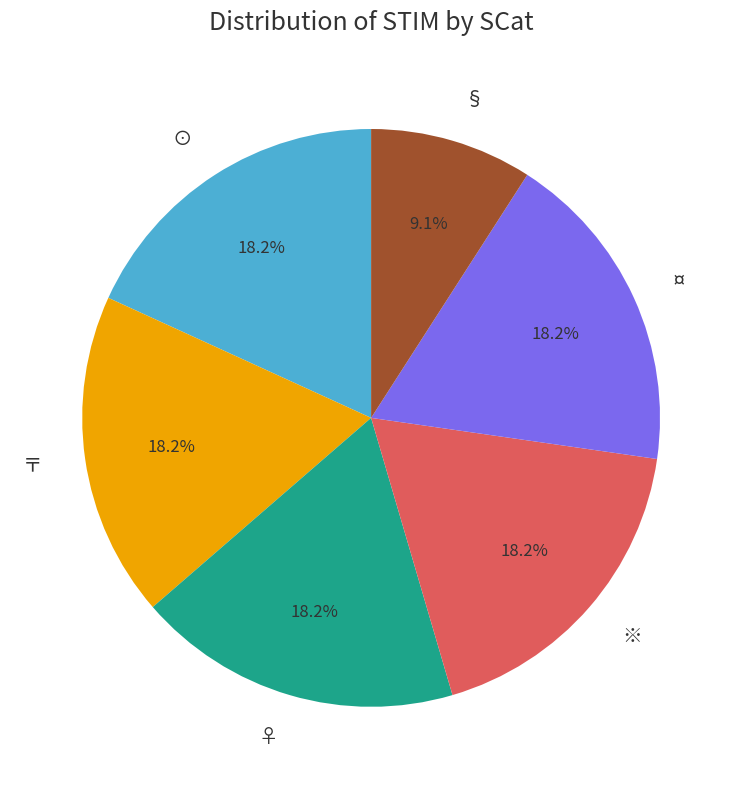

Combined, do ⊙ and § account for over 50%?

No